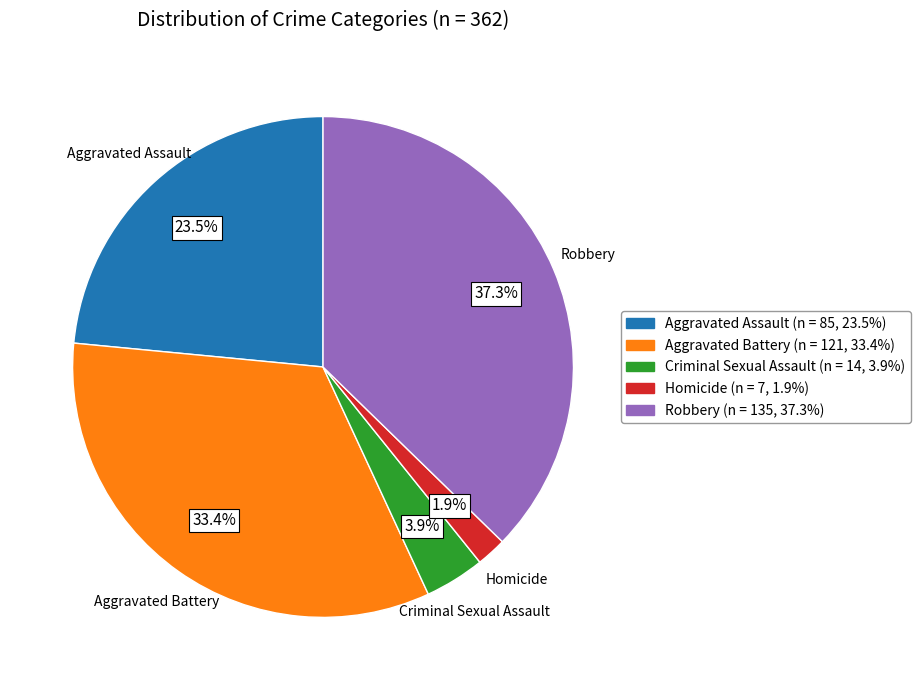

How many slices are in this pie chart?

5